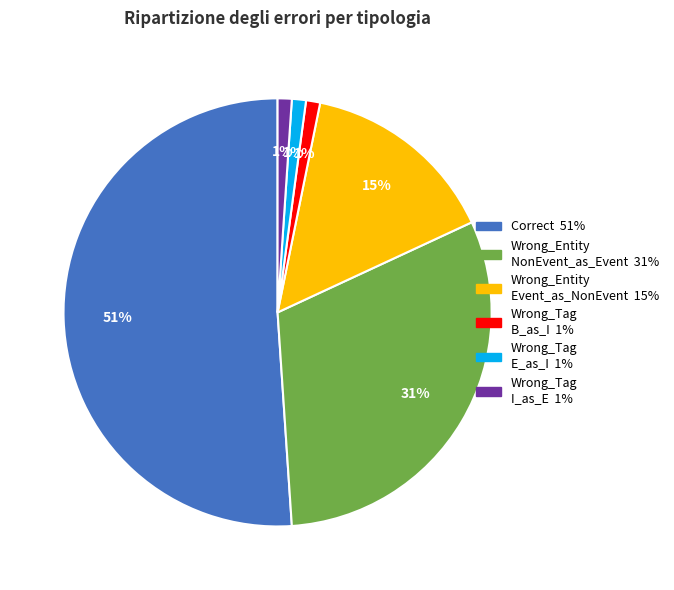

Does any single category account for the majority?

Yes